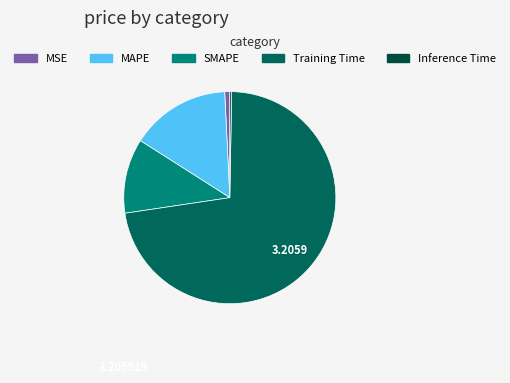

Do MSE and Inference Time together represent more than half of the pie?

No